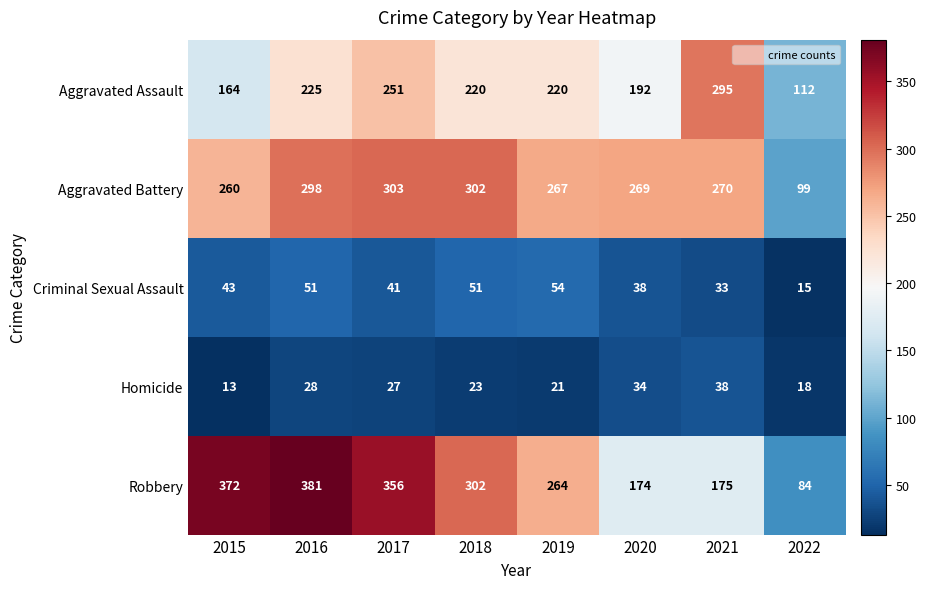

At which category is the sum across all series the highest?

2016